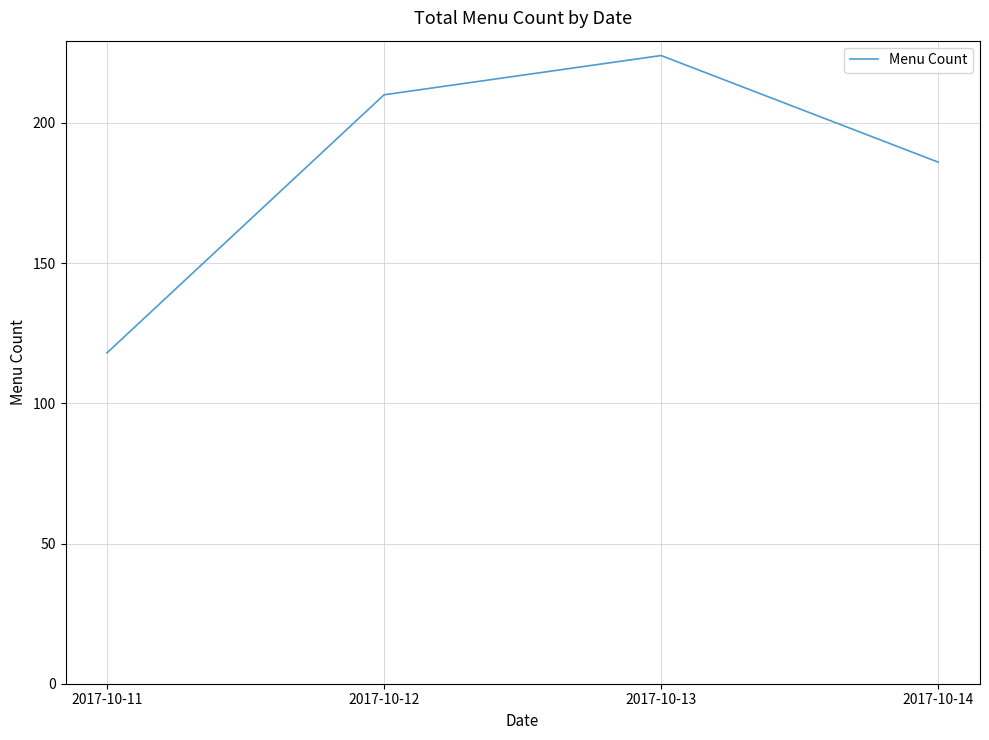

What is the minimum value shown in the chart?

118